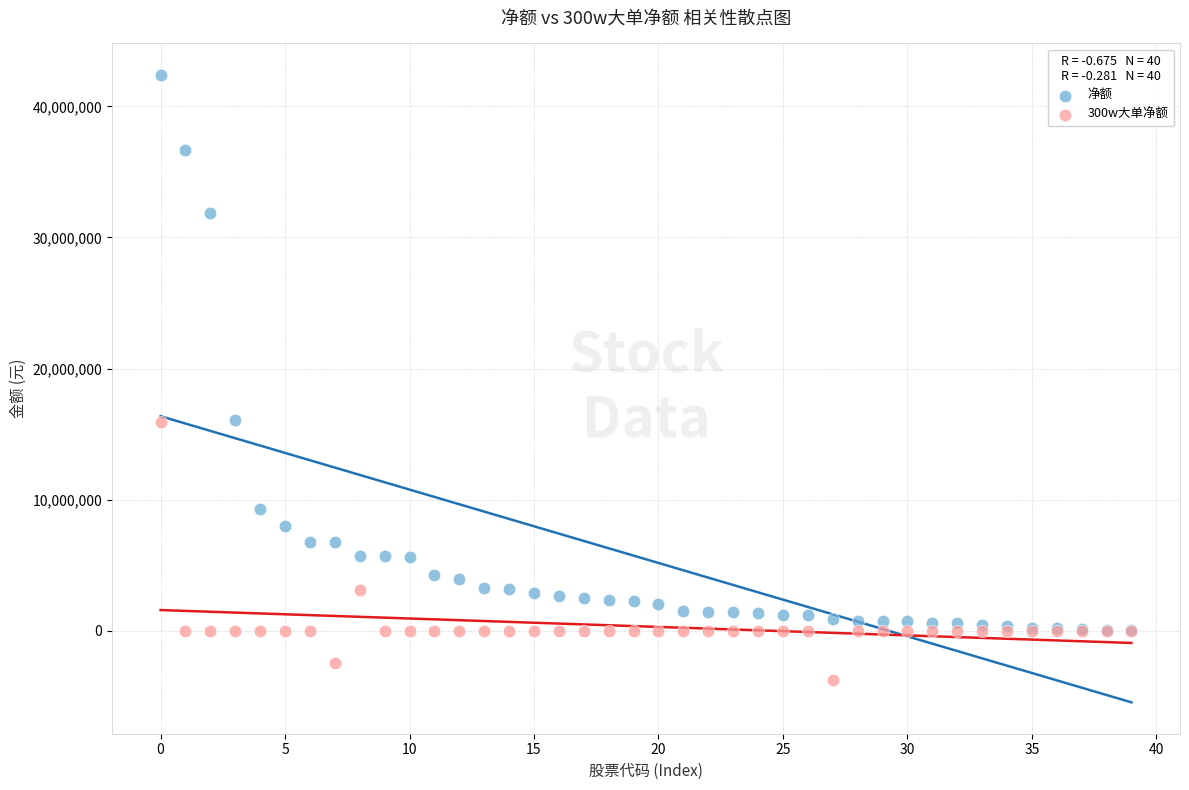

What are all the series names shown in the legend?

净额, 300w大单净额